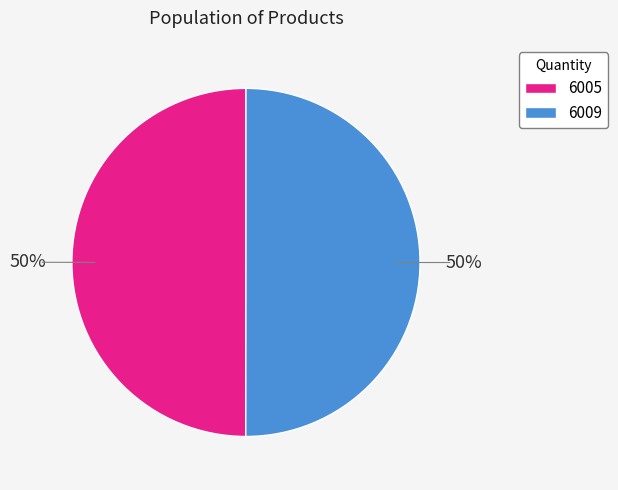

How many slices are in this pie chart?

2